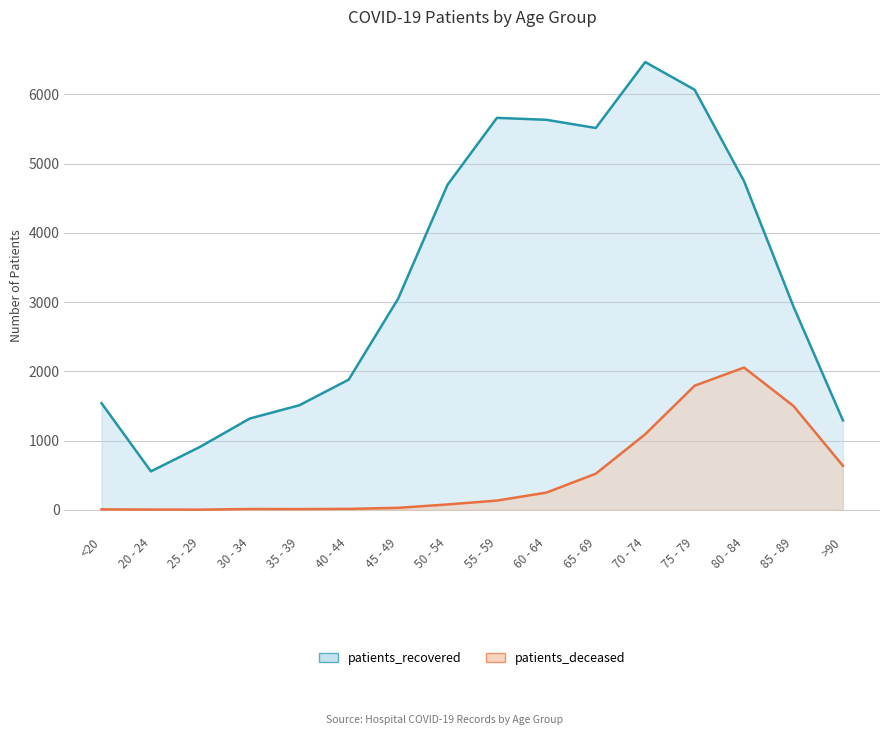

List the labels in order of patients_deceased value, smallest first.

25 - 29, 20 - 24, <20, 35 - 39, 30 - 34, 40 - 44, 45 - 49, 50 - 54, 55 - 59, 60 - 64, 65 - 69, >90, 70 - 74, 85 - 89, 75 - 79, 80 - 84